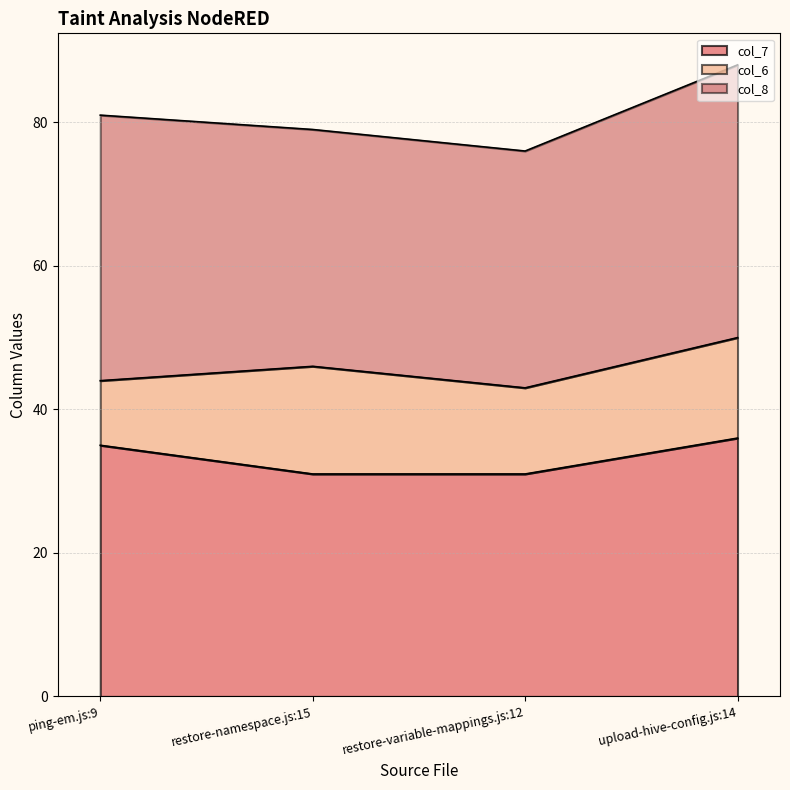

Is it true that col_7 equals 35 at ping-em.js:9?

True